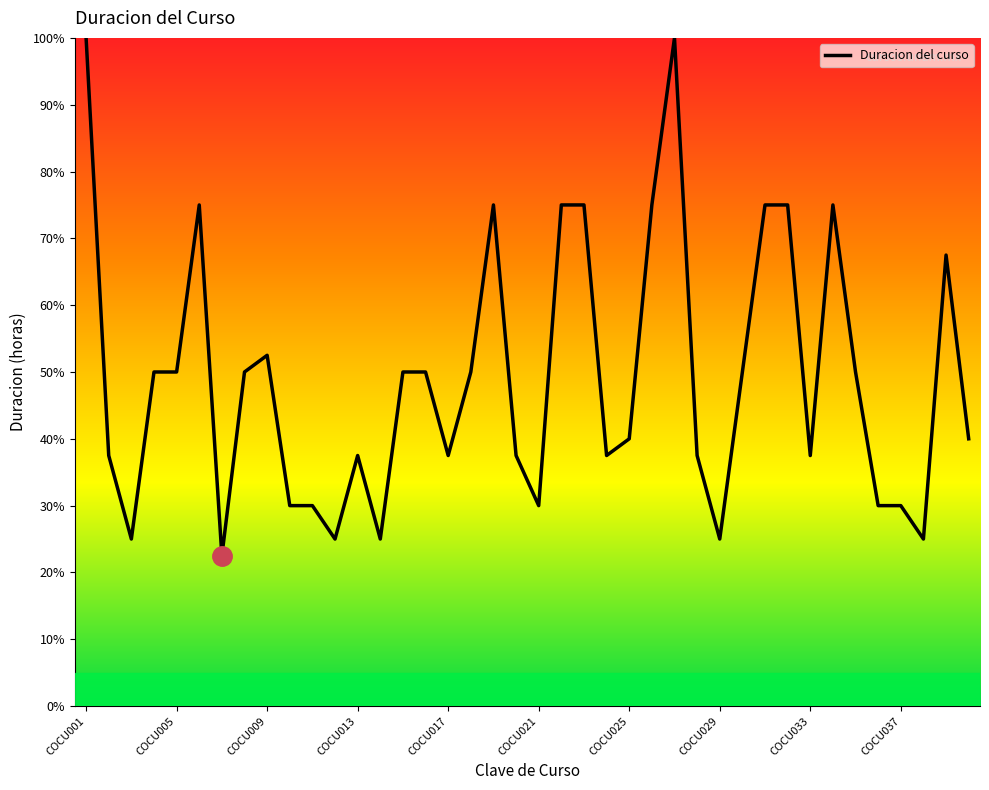

What is the smallest value displayed?

22.5